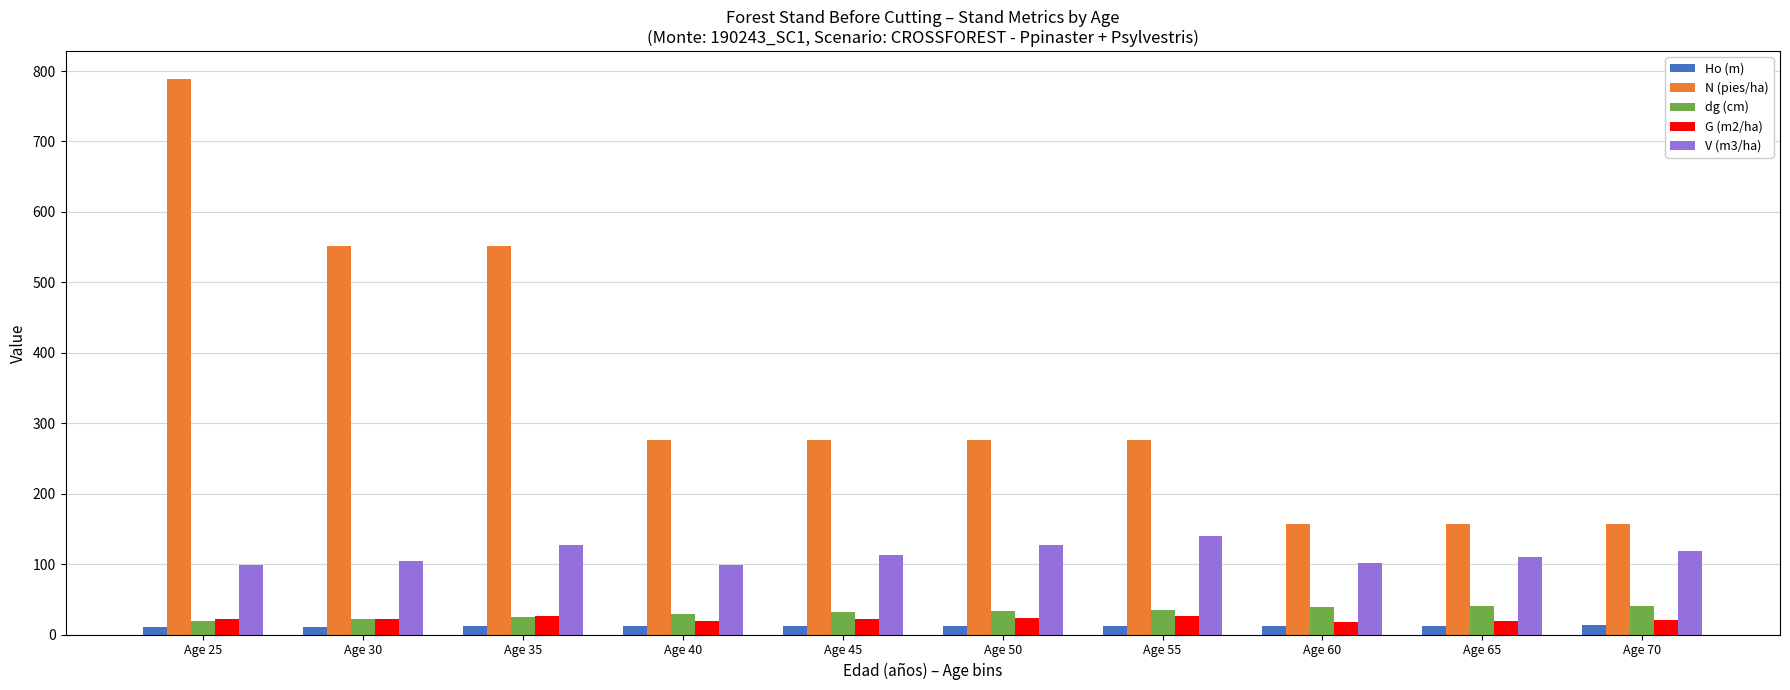

Which series has the widest spread of values?

N (pies/ha)